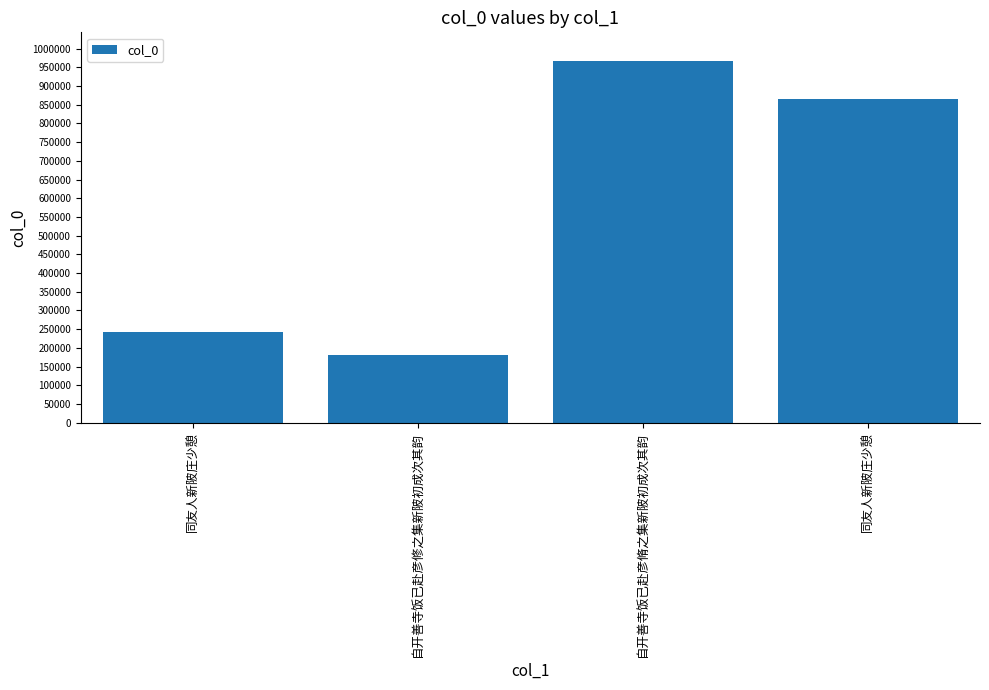

Rank the categories by value from highest to lowest.

自开善寺饭已赴彦脩之集新陂初成次其韵, 同友人新陂庄少憩, 同友人新陂庄少憩, 自开善寺饭已赴彦修之集新陂初成次其韵